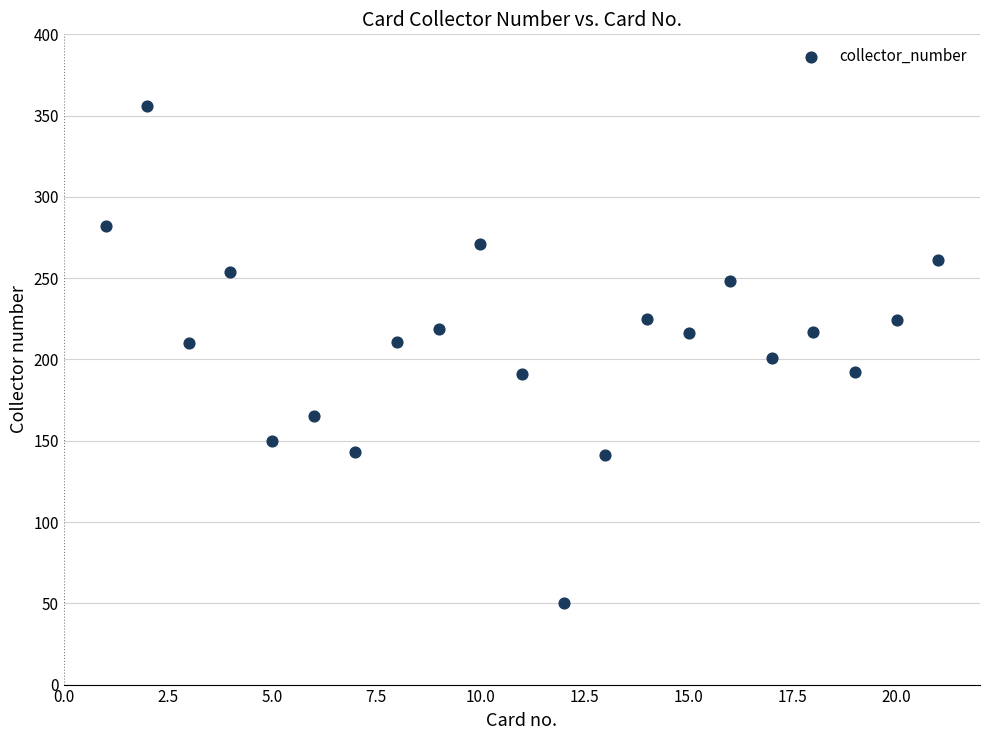

What is the range of Y values (max minus min)?

306